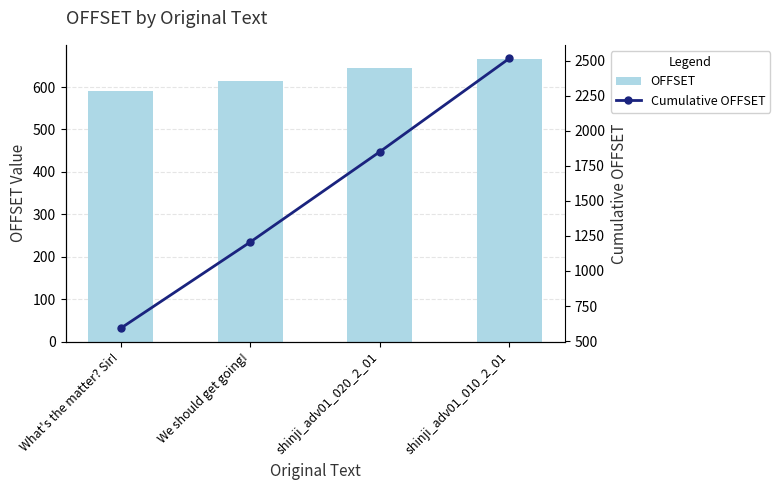

Between We should get going! and shinji_adv01_020_2_01, which series saw the biggest shift?

Cumulative OFFSET